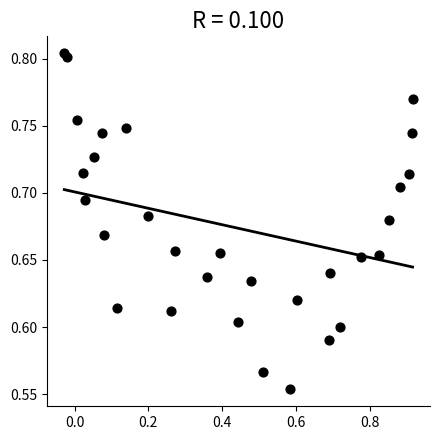

What is the range of X values (max minus min)?

0.9